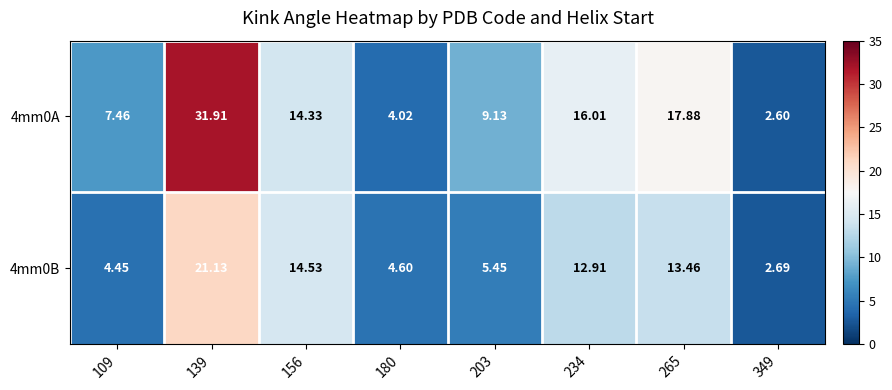

Is the value of 4mm0A at 139 greater than the value of 4mm0B at 109?

Yes